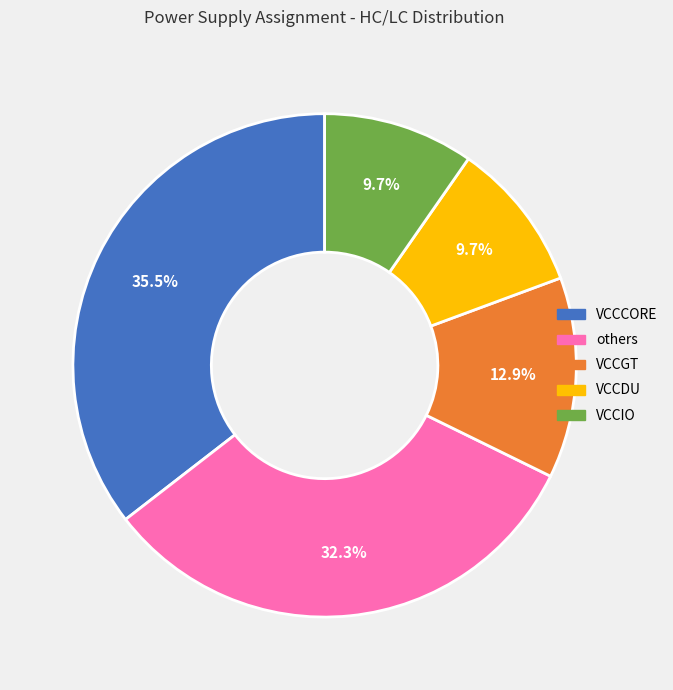

Does any single category account for the majority?

No